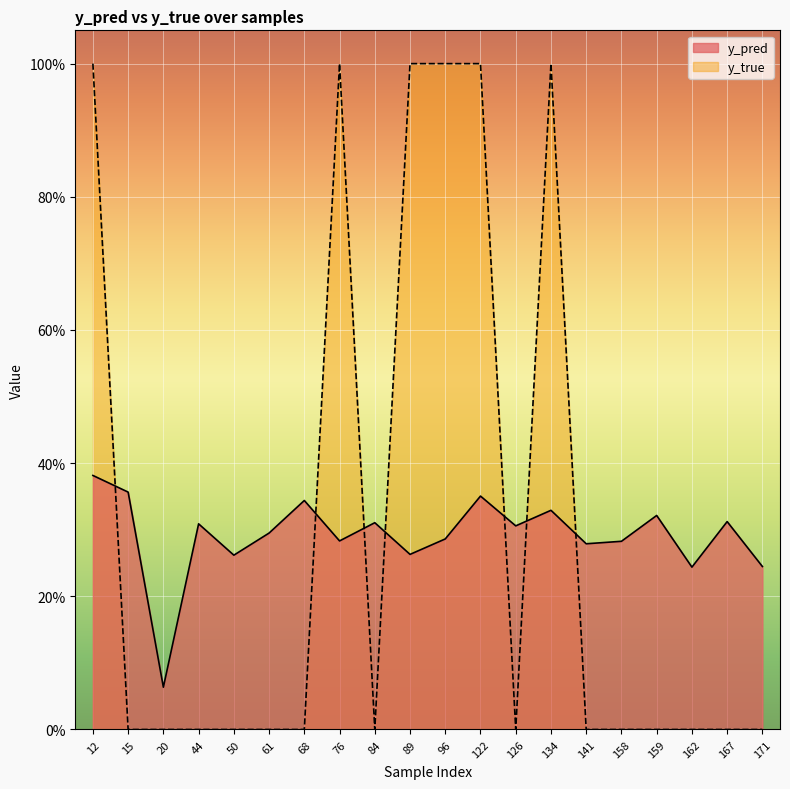

At how many categories does at least one series exceed 0?

20